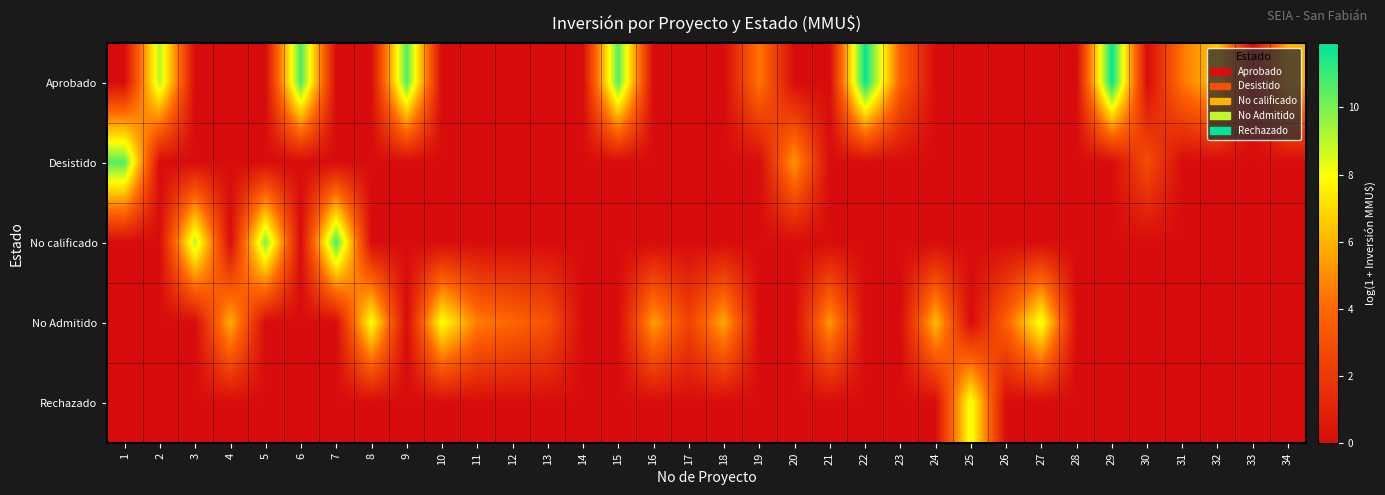

At which category does the chart reach its peak across all series?

29